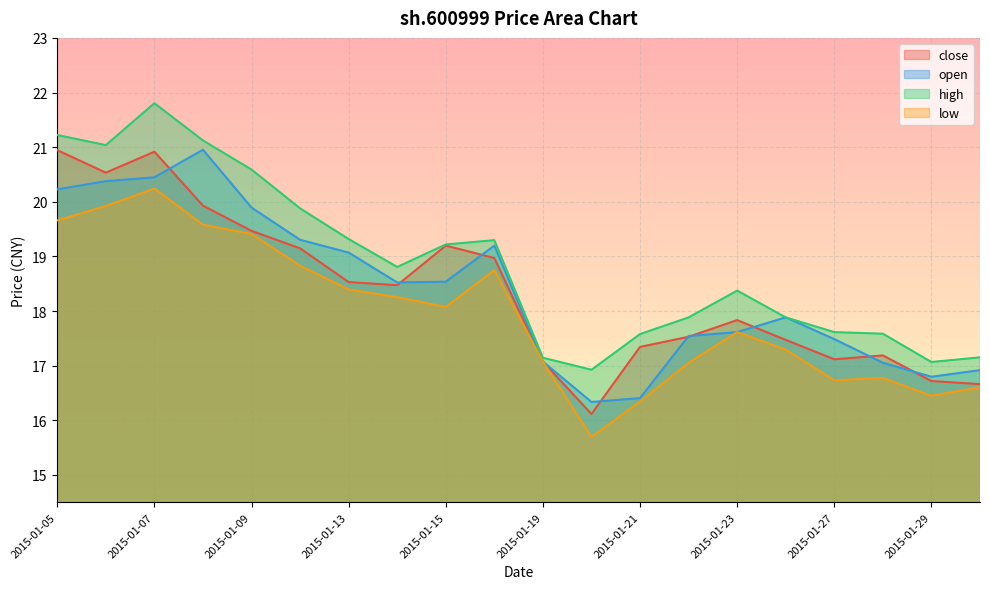

How many series are shown in this chart?

4